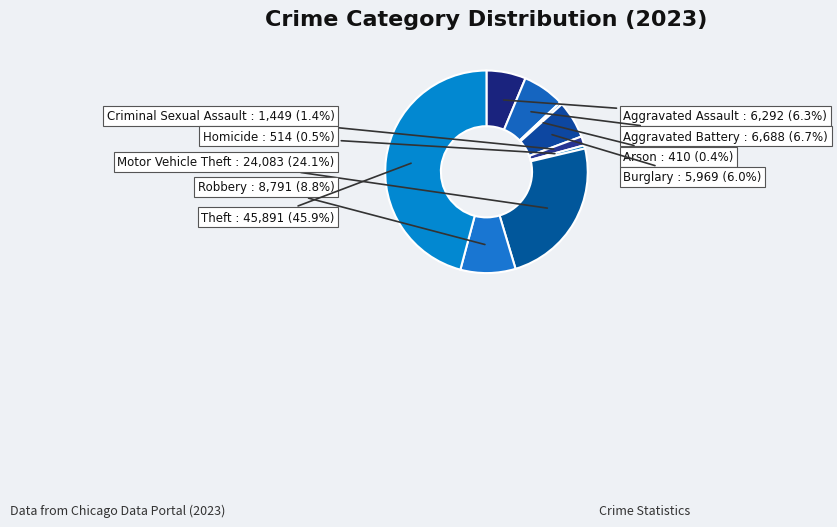

Approximately how many times larger is the value at Arson compared to Homicide?

0.8